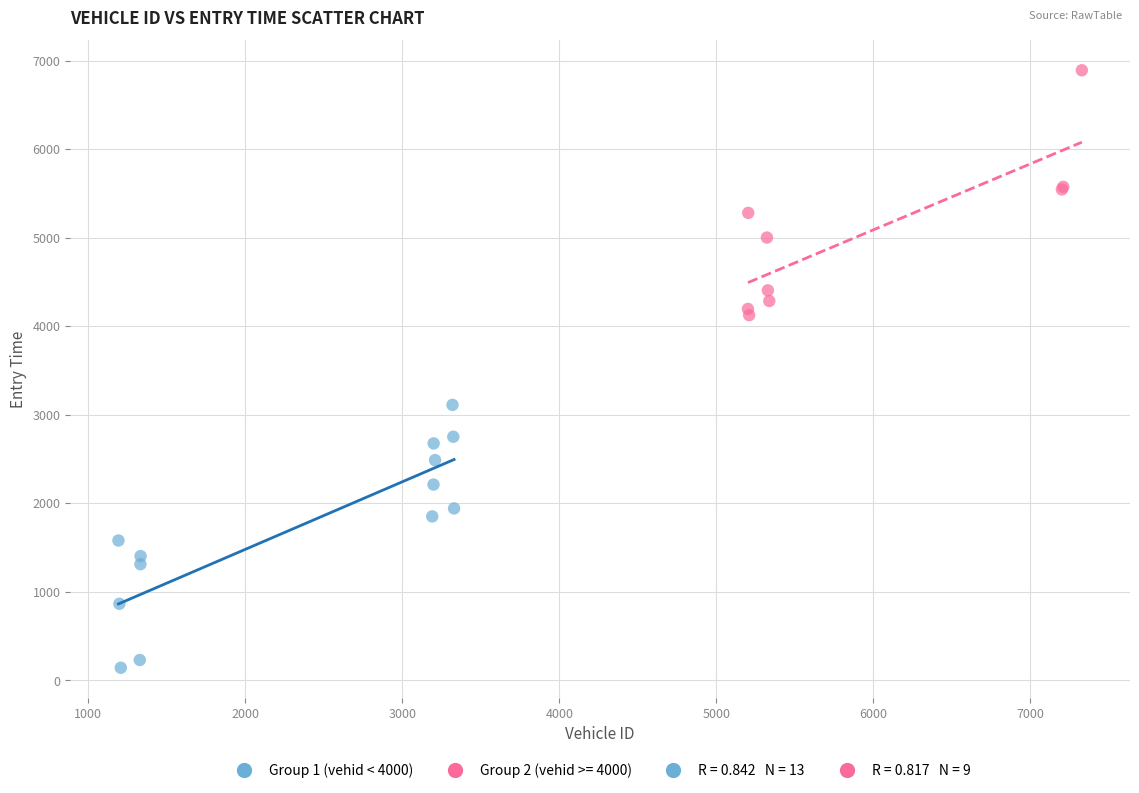

Which series reaches the minimum Y coordinate?

Group 1 (vehid < 4000)